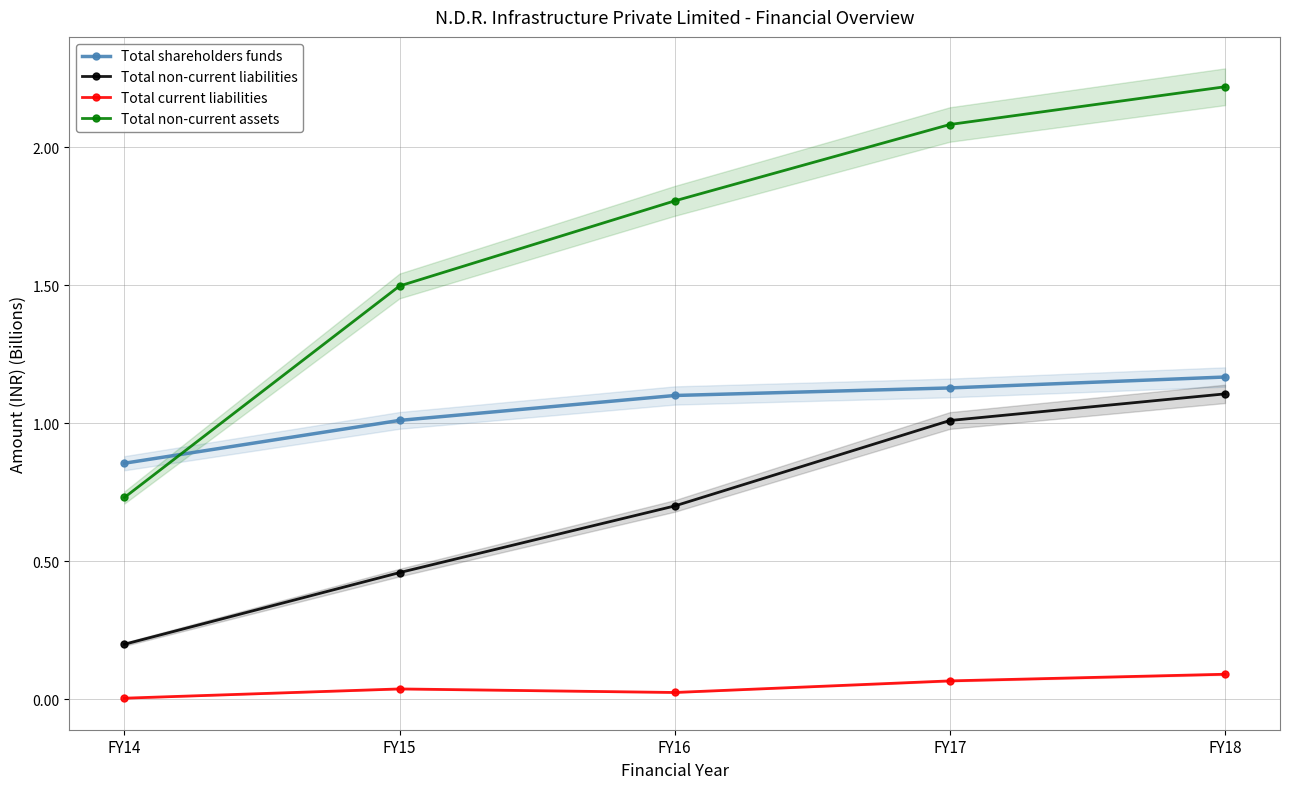

How many data points in Total non-current assets are above 1?

4